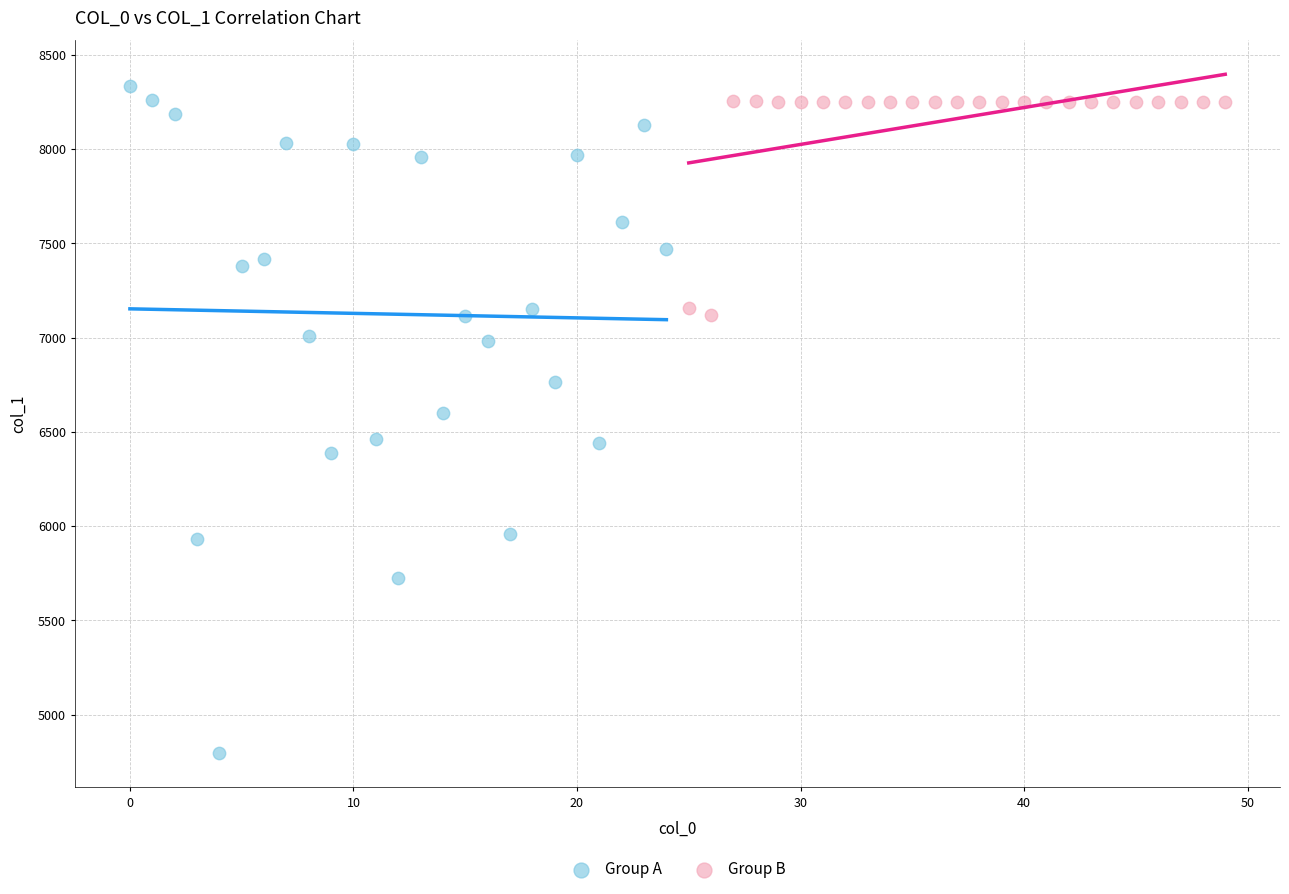

Which series reaches the minimum Y coordinate?

Group A